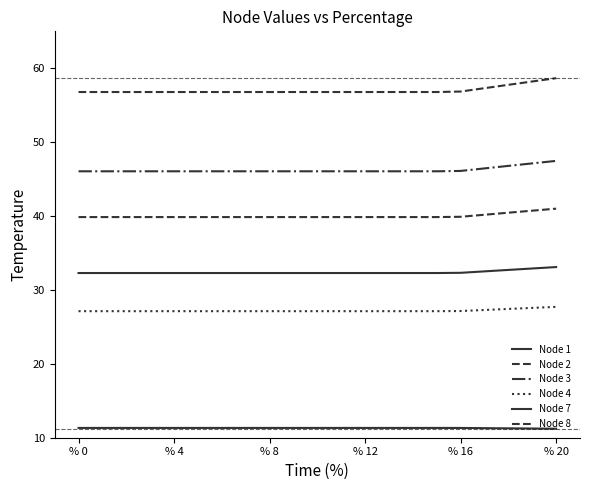

Rank the series by their maximum value, from lowest to highest.

Node 1, Node 4, Node 7, Node 8, Node 3, Node 2